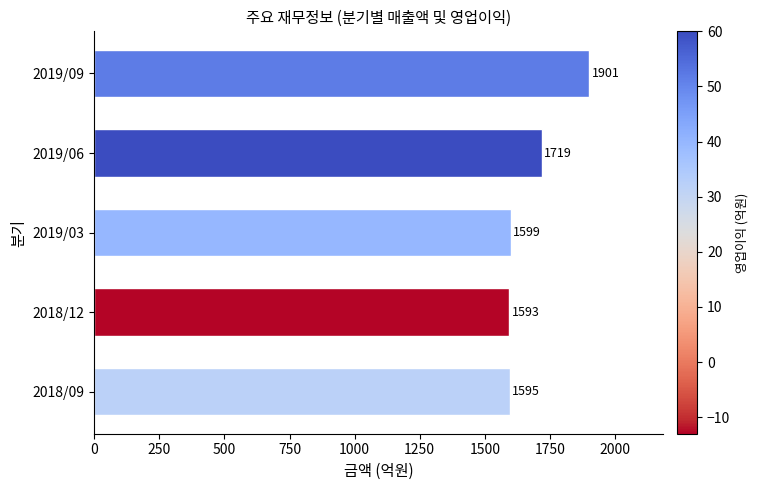

Which has a higher value, 2018/09 or 2019/03?

2019/03